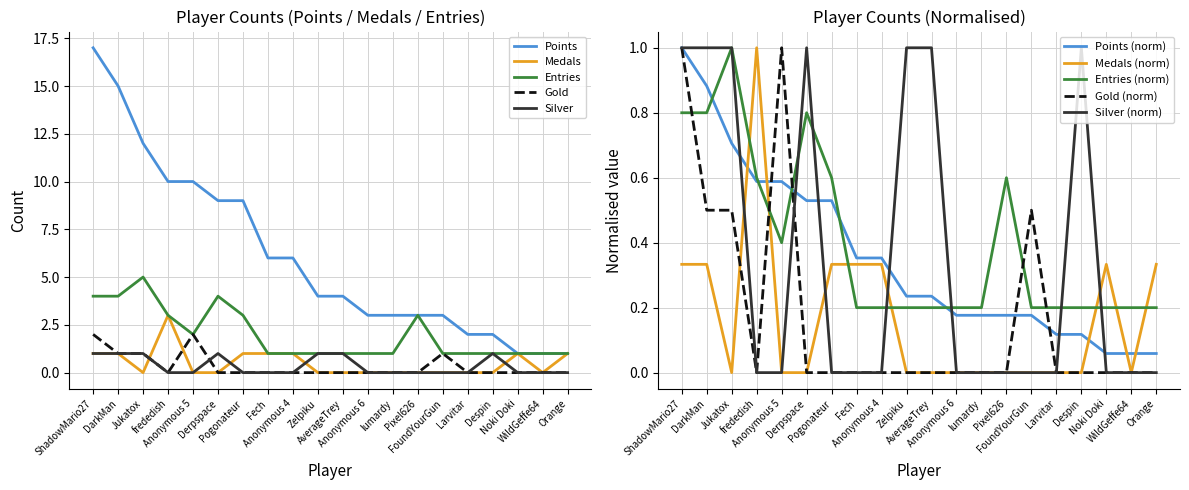

Which series has the largest total across all categories?

Points